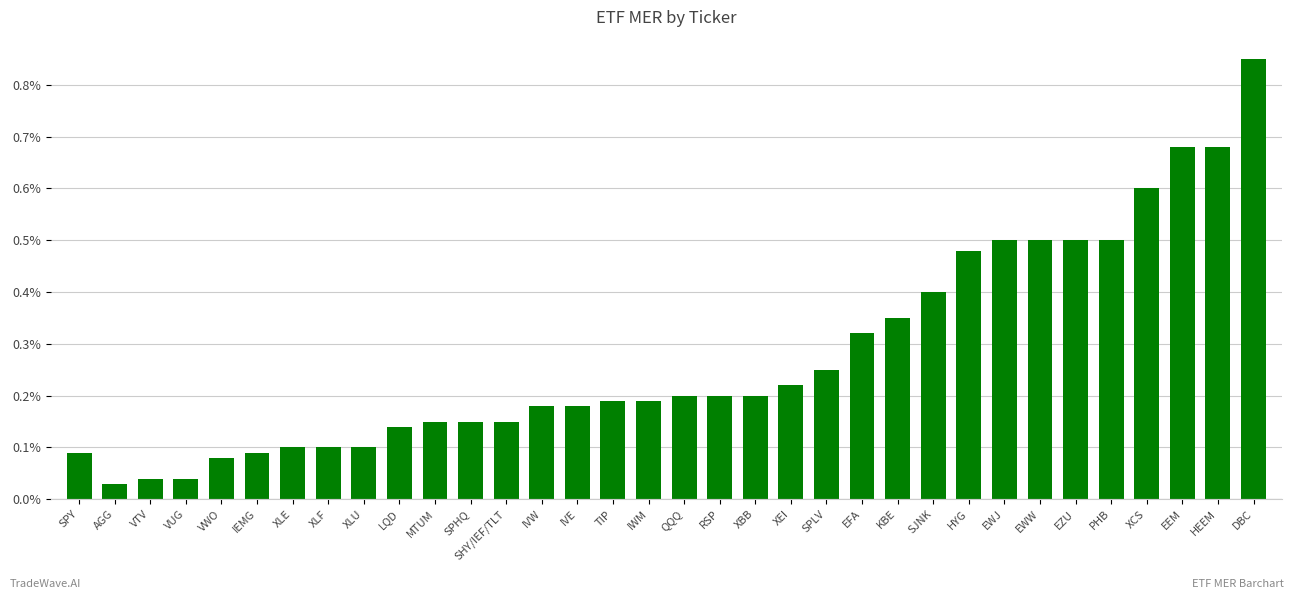

What is the label of the 32nd bar from the left?

EEM